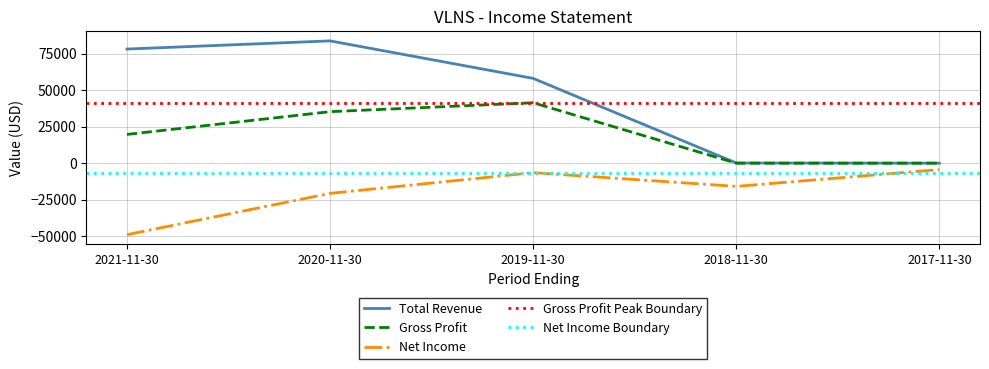

What is the label of the 4th point from the left?

2018-11-30